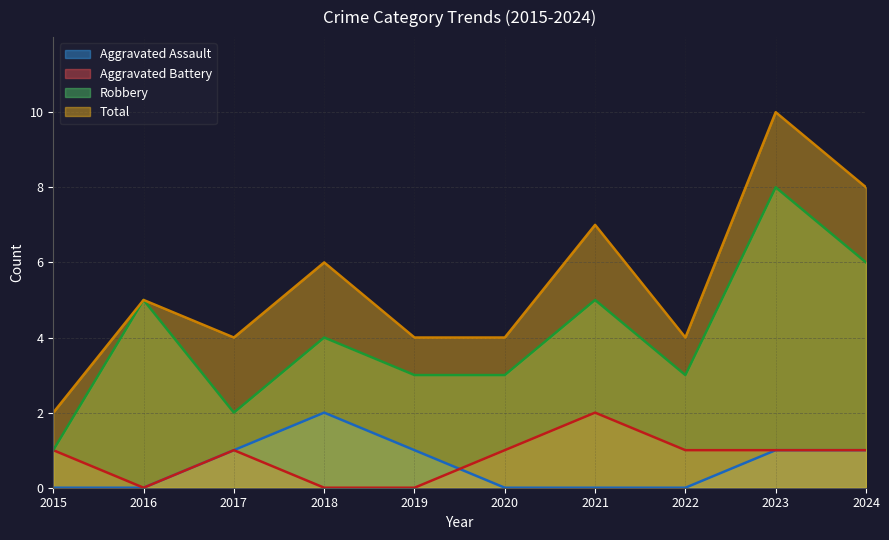

At which label is Total closest to 6?

2018